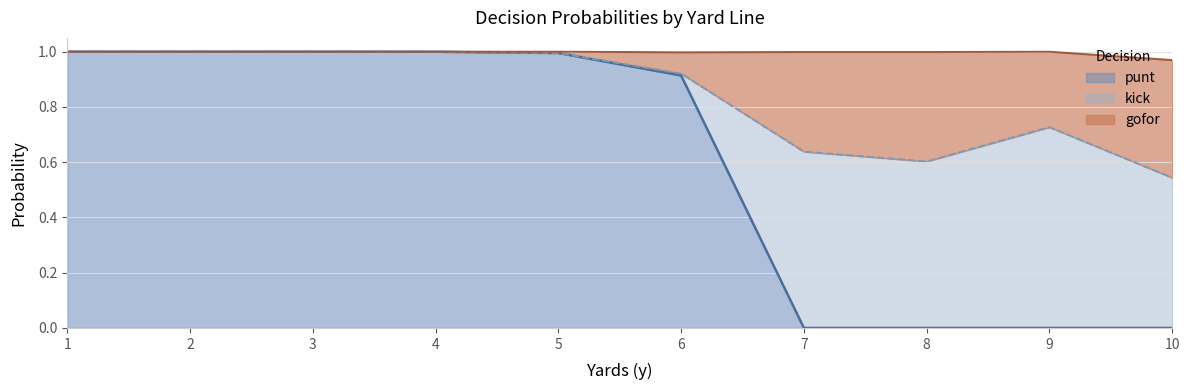

What is the maximum value for punt?

1.0